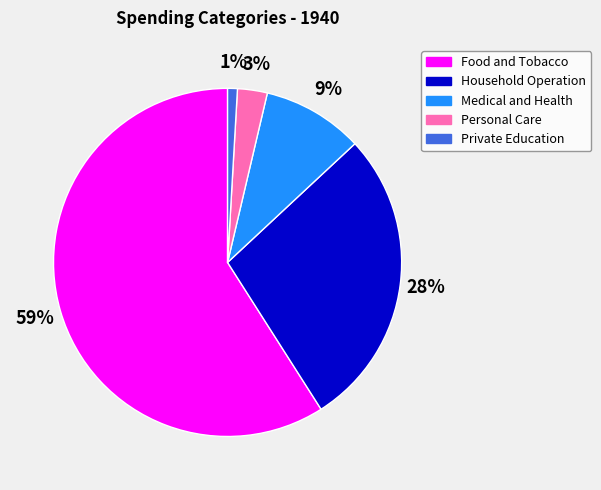

To the nearest percent, what is the average slice percentage?

20%